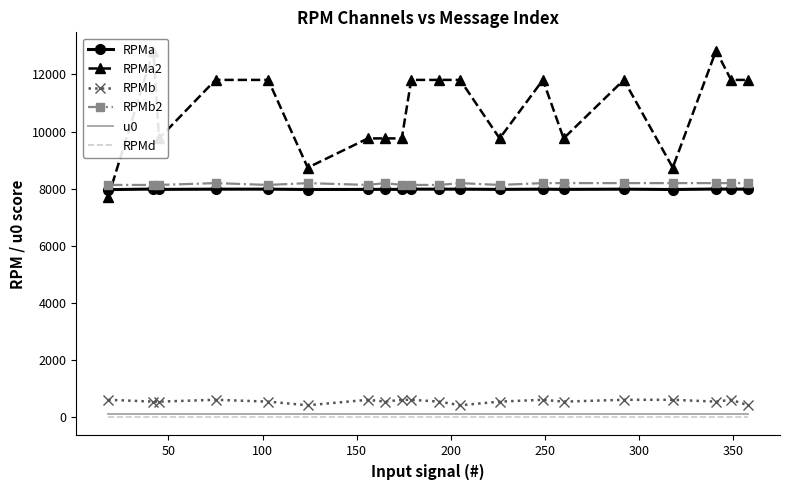

True or false: RPMb and u0 cross at least once.

False